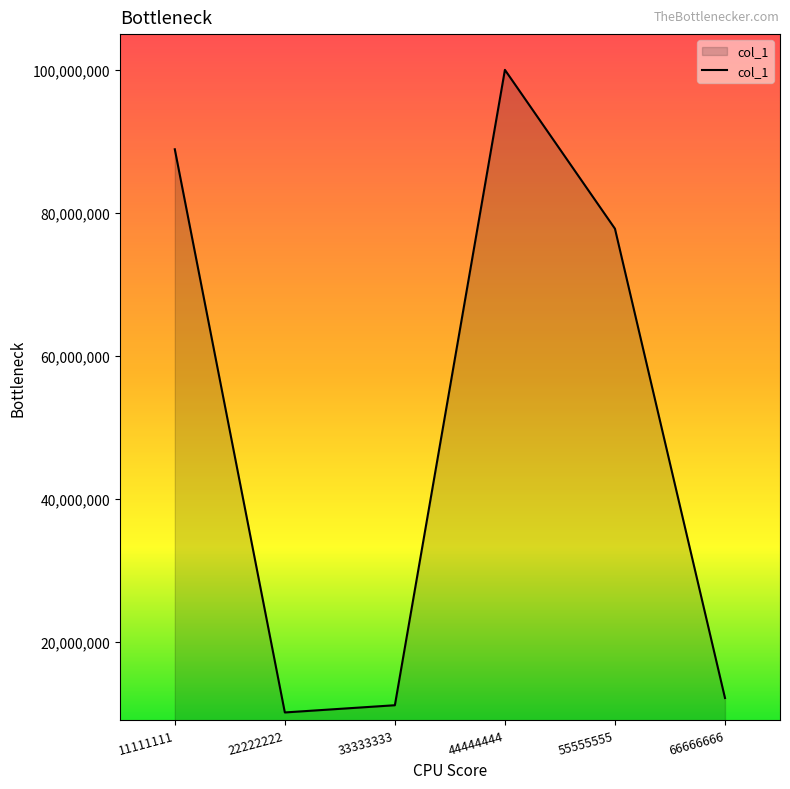

Reading left to right, extract all data points from this chart.

88888888	10101010	11111111	99999999	77777777	12121212